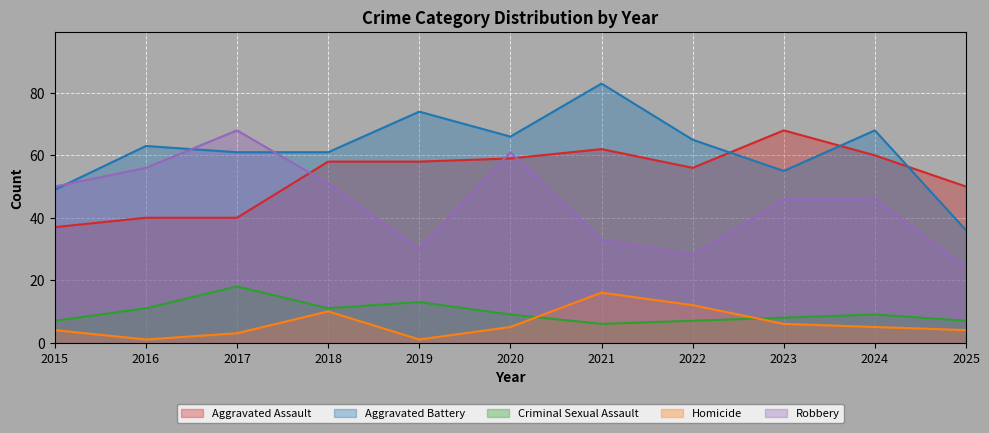

Which series changed the most between 2020 and 2024?

Robbery